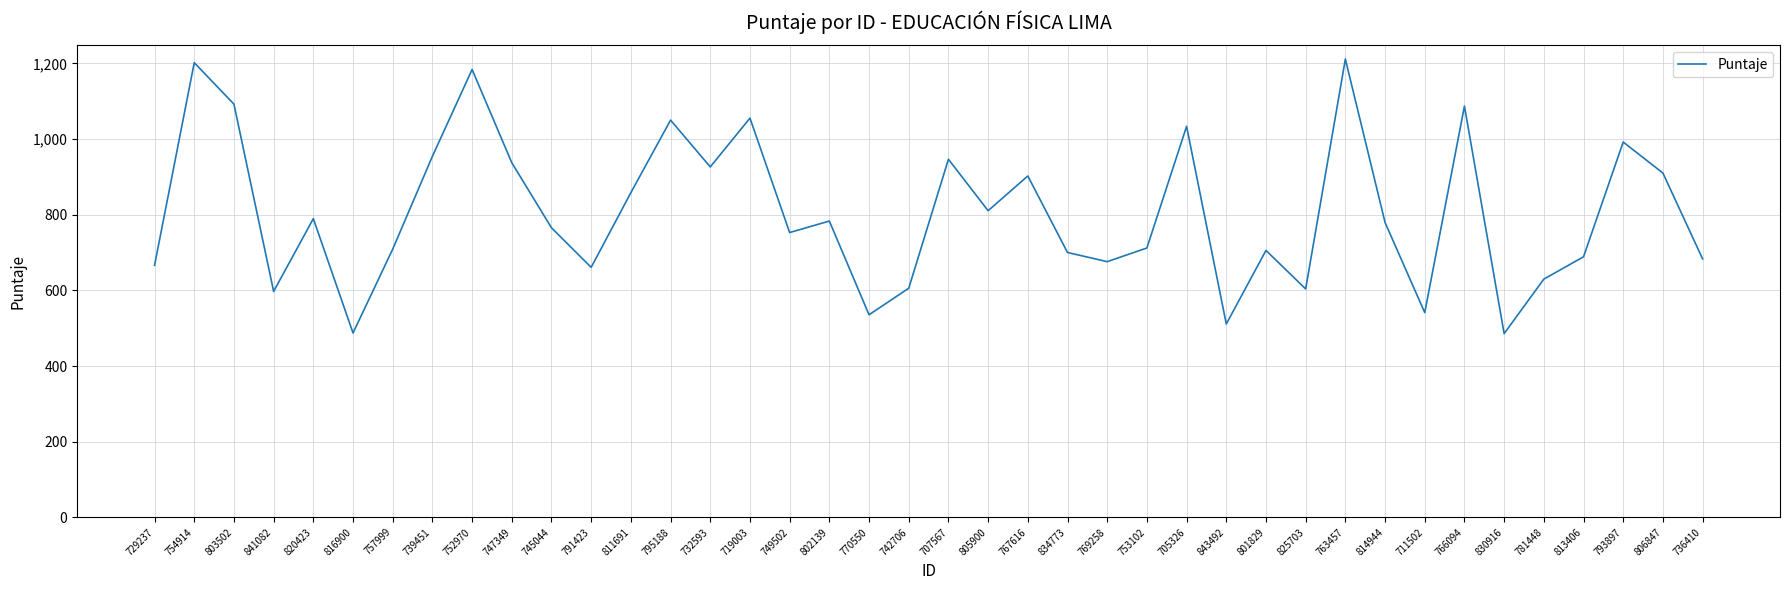

What position from the right is 795188?

27